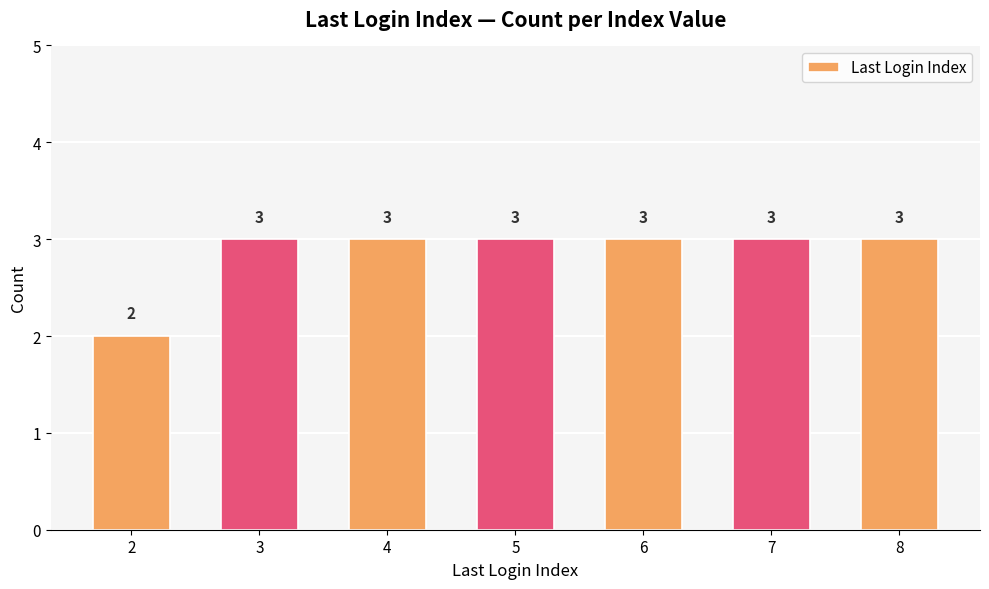

True or false: the data shows 3 at 5.

True